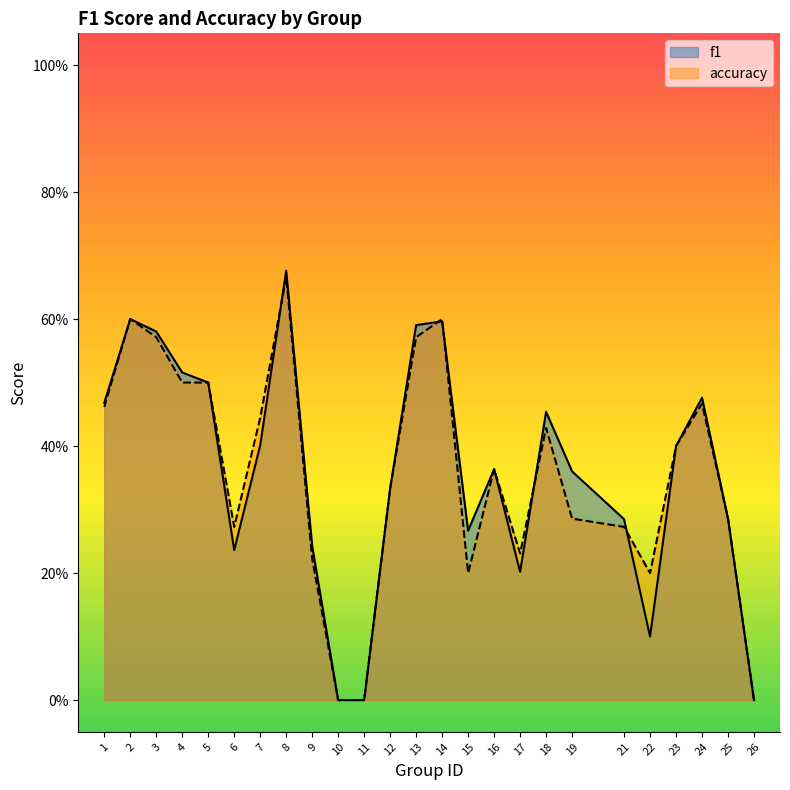

What are all the series names shown in the legend?

f1, accuracy